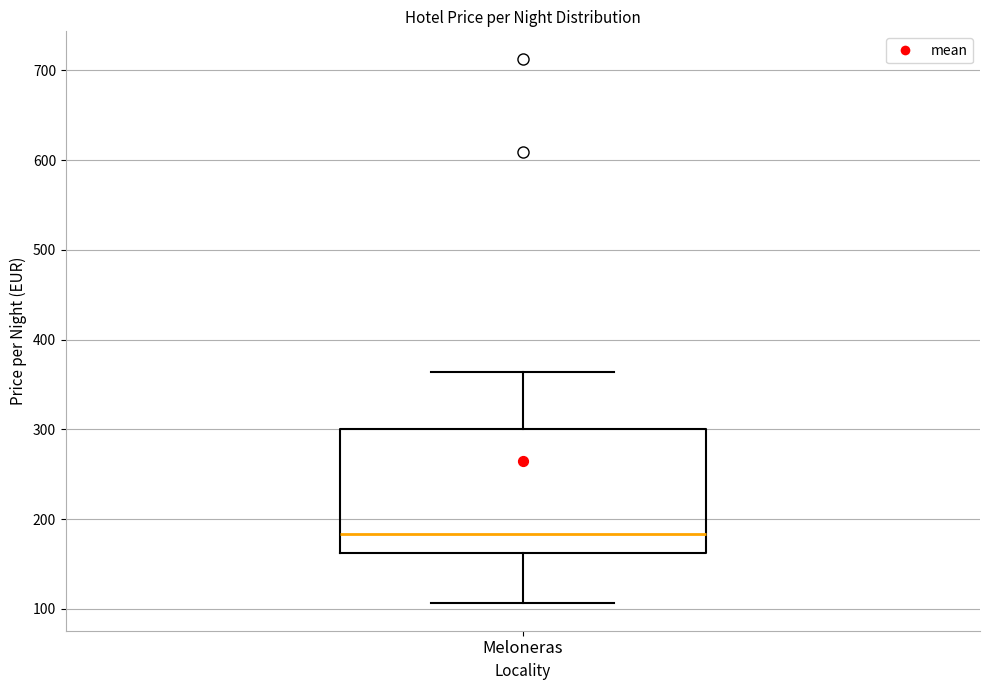

Transcribe this box plot: give where the median line is, the range the box spans, and where the two whiskers end, as read against the y-axis. The values are not printed on the chart, so give them approximately, as read against the axis.

median 180, box 160 to 300, whiskers 110 to 360